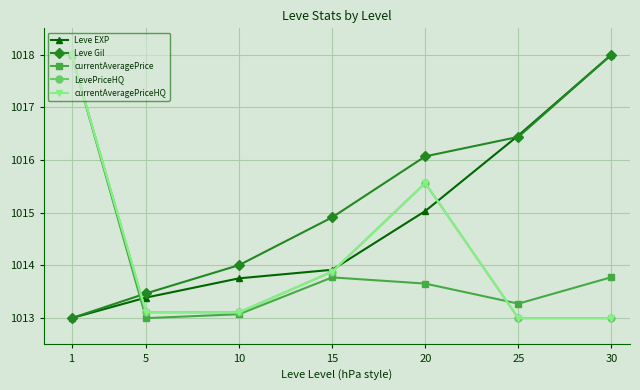

Reading left to right, transcribe all the data shown in this chart.

Leve EXP: 1013.0	1013.4	1013.8	1013.9	1015.0	1016.5	1018.0
Leve Gil: 1013.0	1013.5	1014.0	1014.9	1016.1	1016.4	1018.0
currentAveragePrice: 1018.0	1013.0	1013.1	1013.8	1013.7	1013.3	1013.8
LevePriceHQ: 1018.0	1013.1	1013.1	1013.9	1015.6	1013.0	1013.0
currentAveragePriceHQ: 1018.0	1013.1	1013.1	1013.9	1015.6	1013.0	1013.0